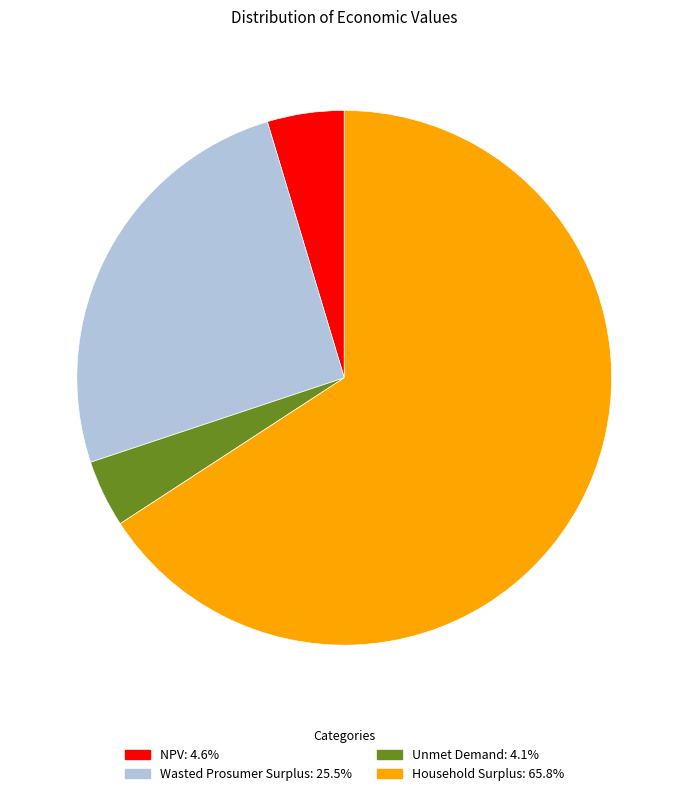

The Wasted Prosumer Surplus slice represents 25% of the pie. True or false?

True